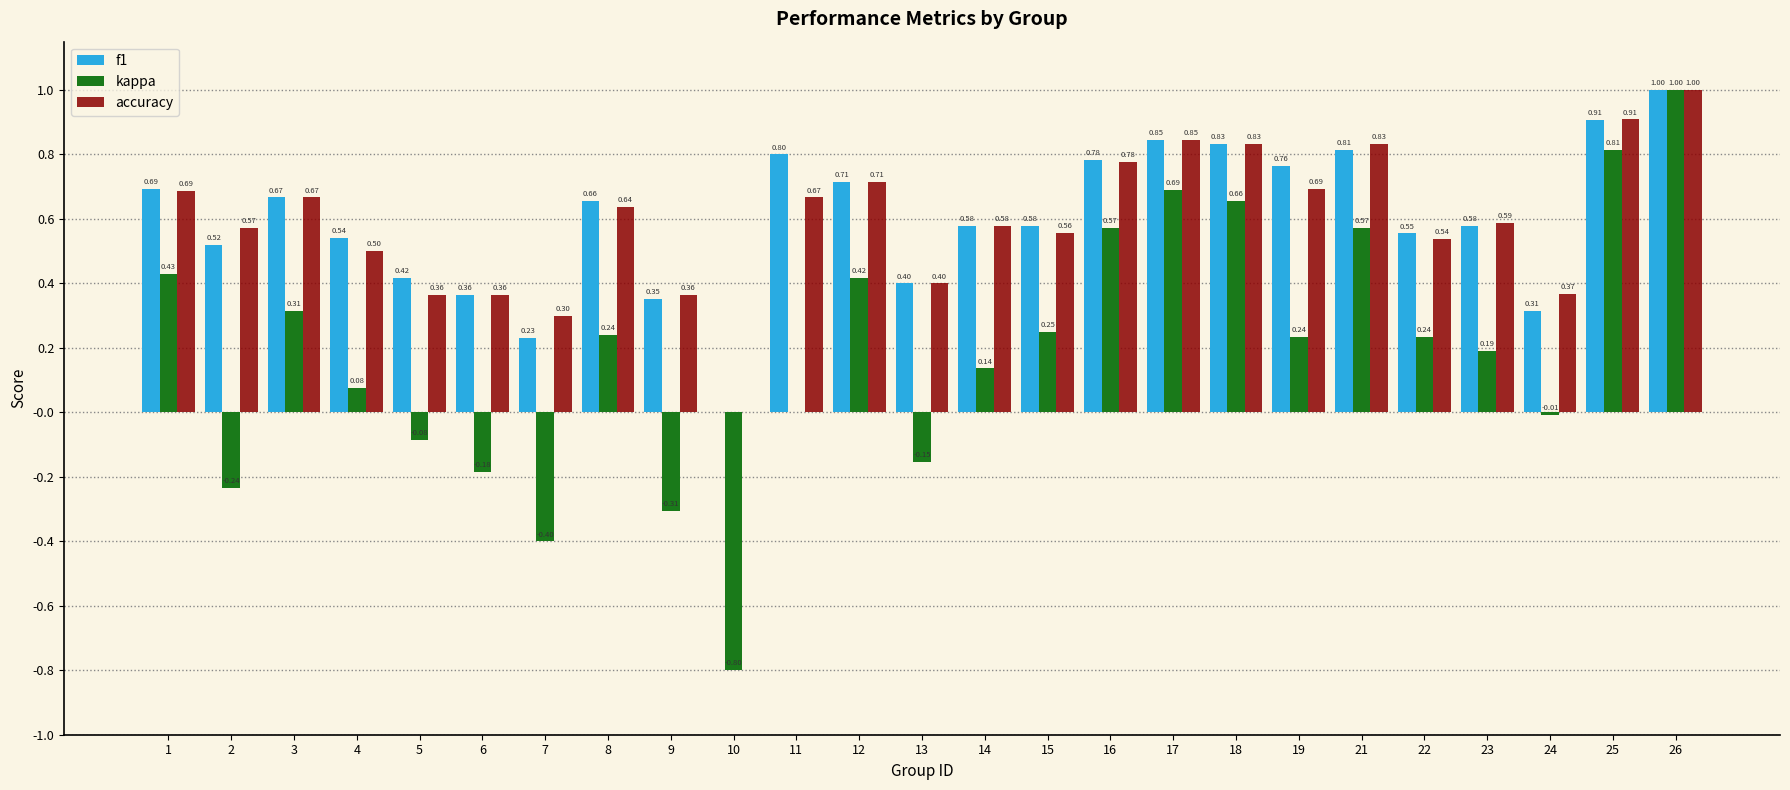

Which series changed the most between 5 and 8?

kappa